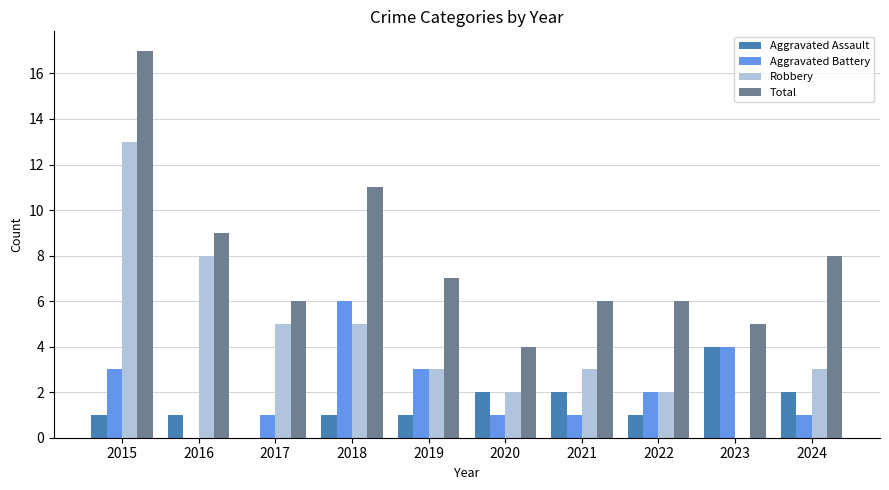

What is the greatest value displayed?

17